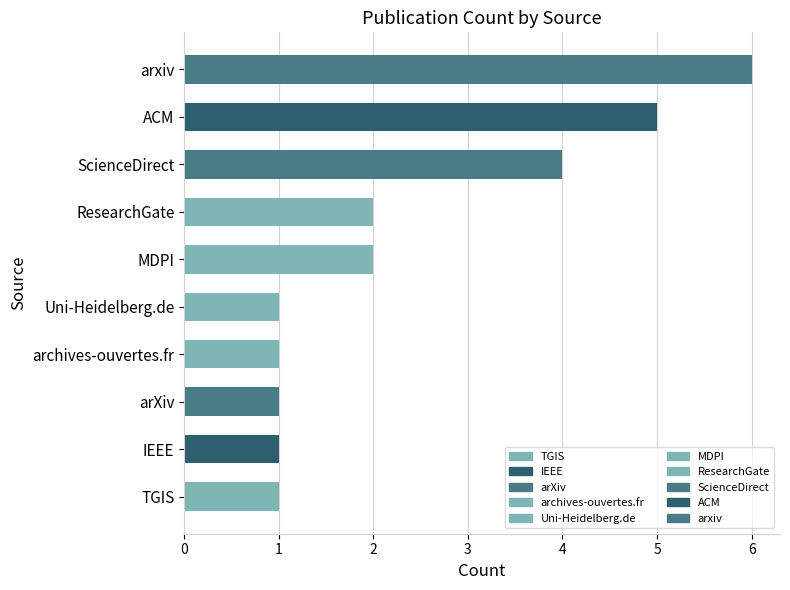

At which category does the chart reach its peak across all series?

arxiv